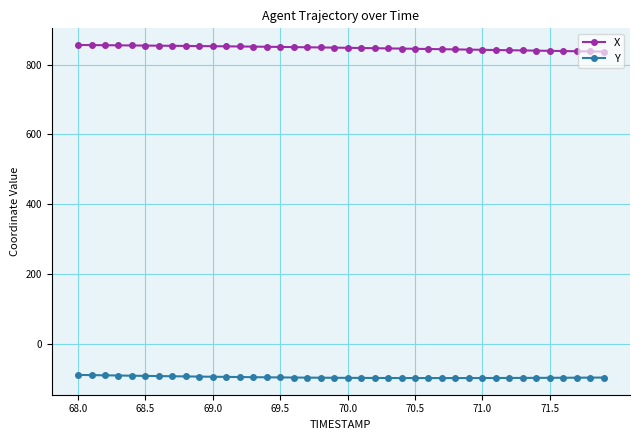

Rank the series by their maximum value, from highest to lowest.

X, Y